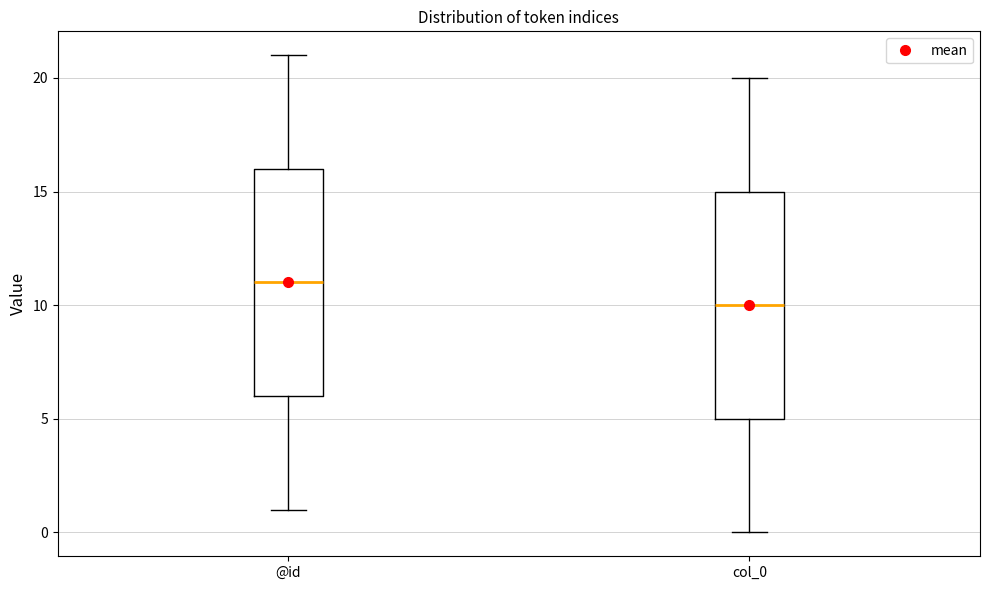

Reading left to right, read every box against the y-axis: the position of its median line, the range the box covers, and the ends of its whiskers. The values are not printed on the chart, so give them approximately, as read against the axis.

@id: median 11, box 6 to 16, whiskers 1 to 21
col_0: median 10, box 5 to 15, whiskers 0 to 20